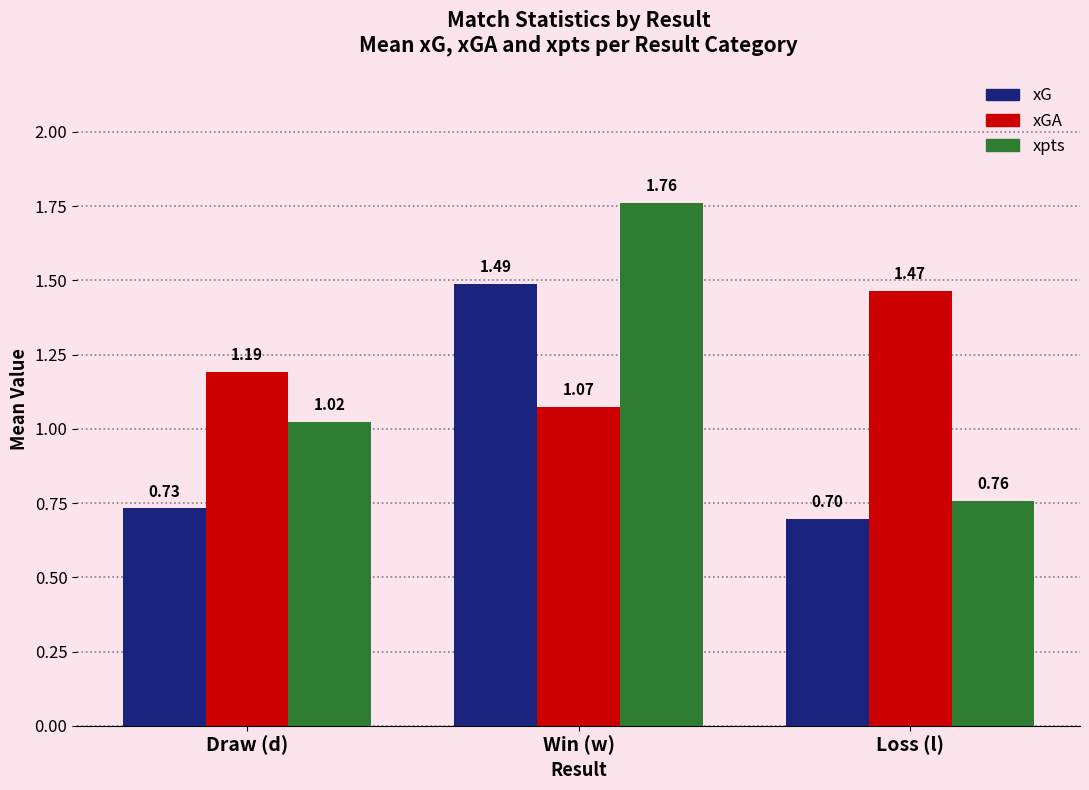

List the series in order of their peak value, lowest first.

xGA, xG, xpts